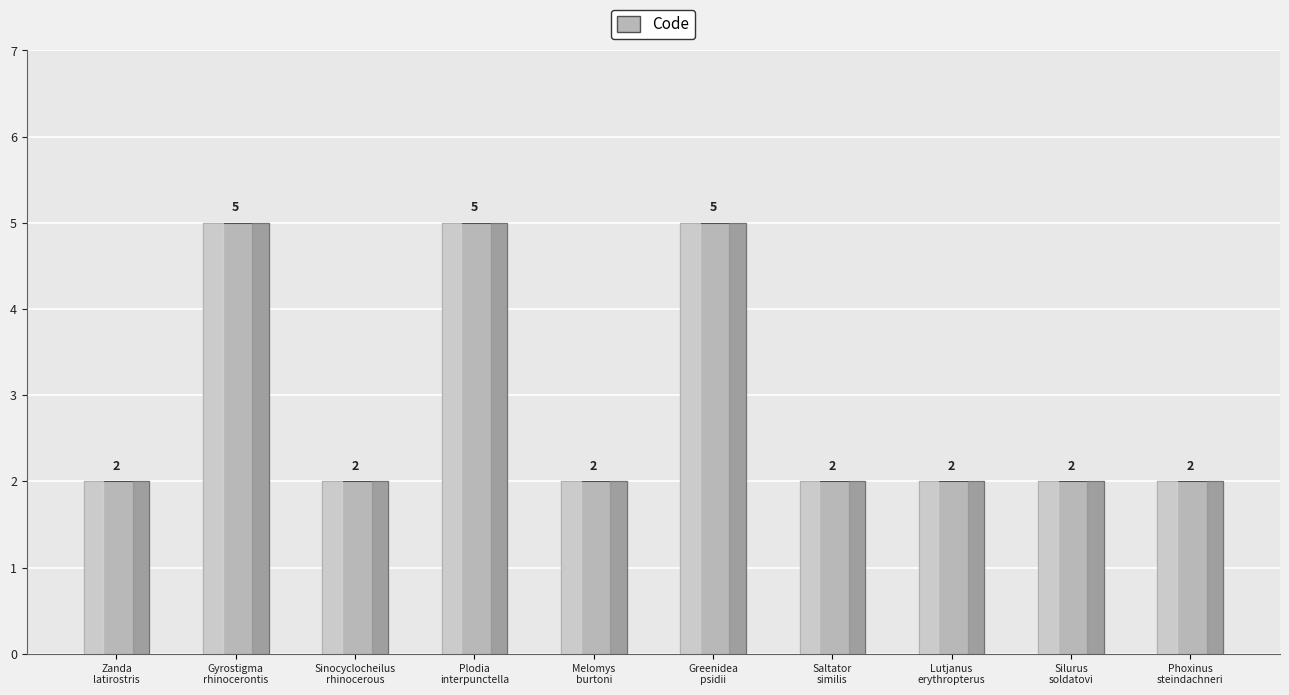

The value at Melomys
burtoni is 1. True or false?

False